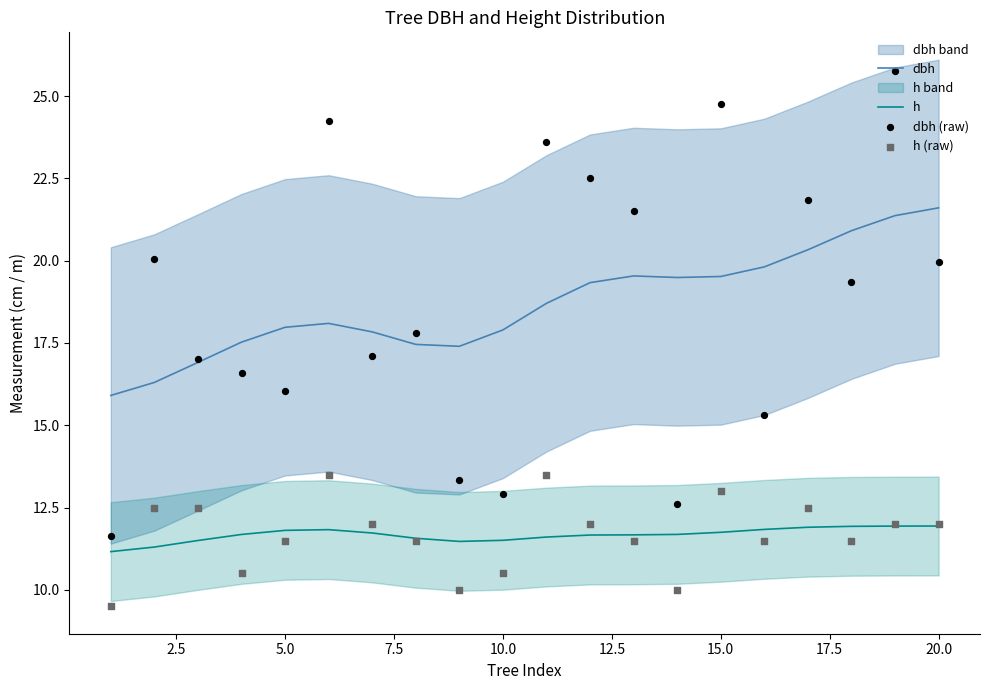

Which series has the widest spread of Y values?

dbh (raw)